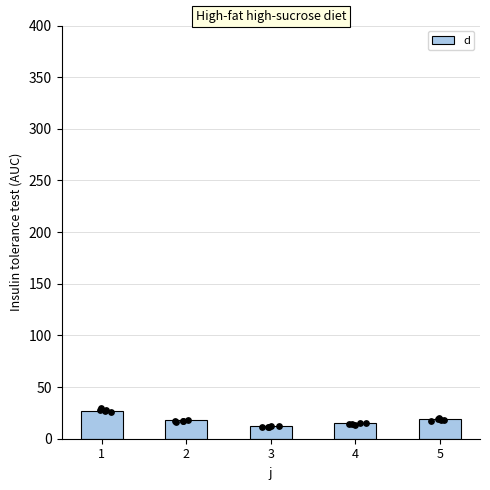

Approximately how many times larger is the value at 1 compared to 2?

1.5